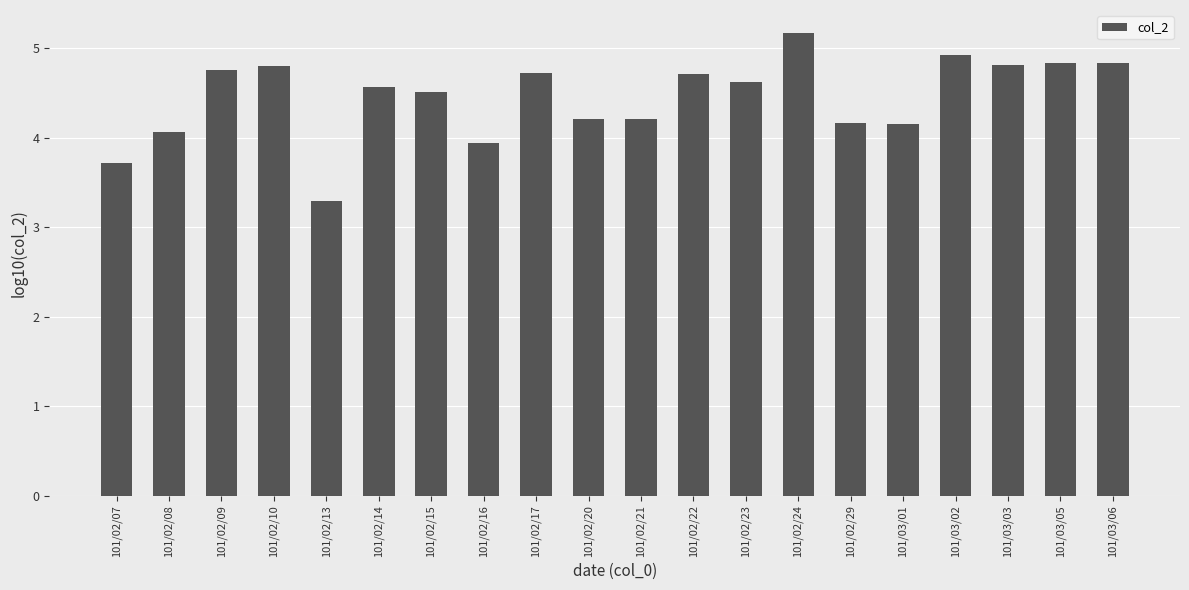

What position from the right is 101/02/15?

14